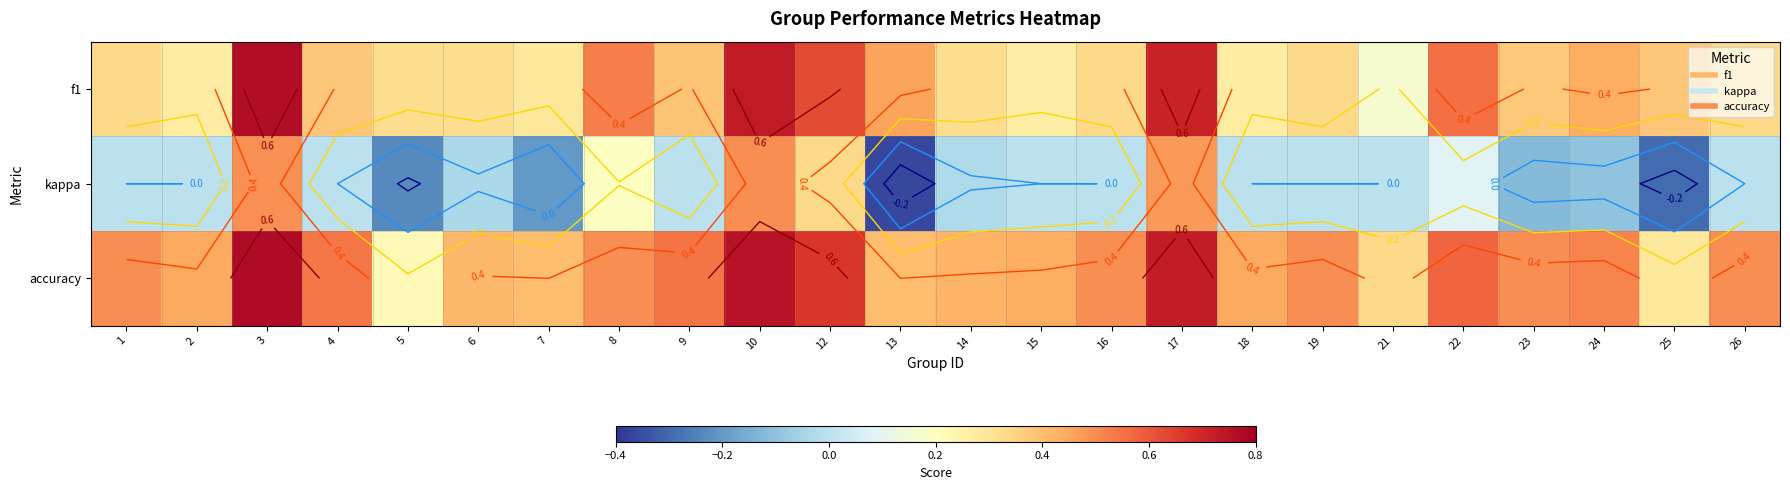

List the series in order of their overall mean, lowest first.

kappa, f1, accuracy